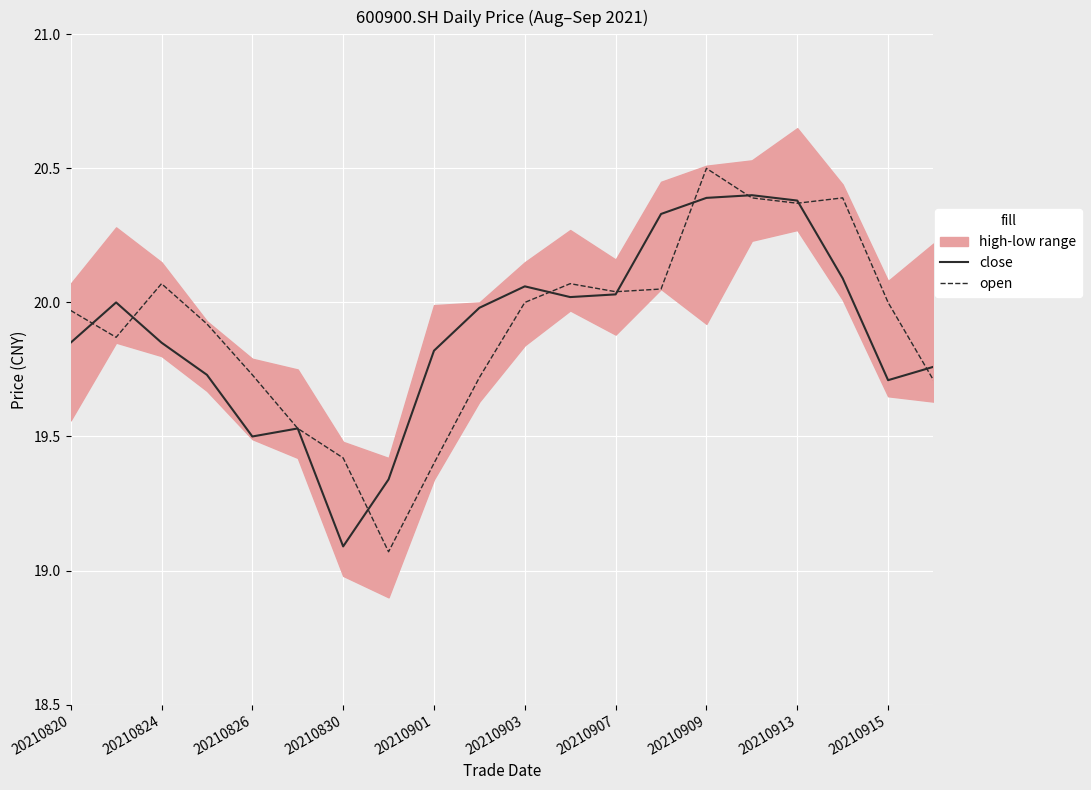

Reading left to right, list all the values displayed in this chart.

close: 19.9	20.0	19.9	19.7	19.5	19.5	19.1	19.3	19.8	20.0	20.1	20.0	20.0	20.3	20.4	20.4	20.4	20.1	19.7	19.8
open: 20.0	19.9	20.1	19.9	19.7	19.5	19.4	19.1	19.4	19.7	20.0	20.1	20.0	20.1	20.5	20.4	20.4	20.4	20.0	19.7